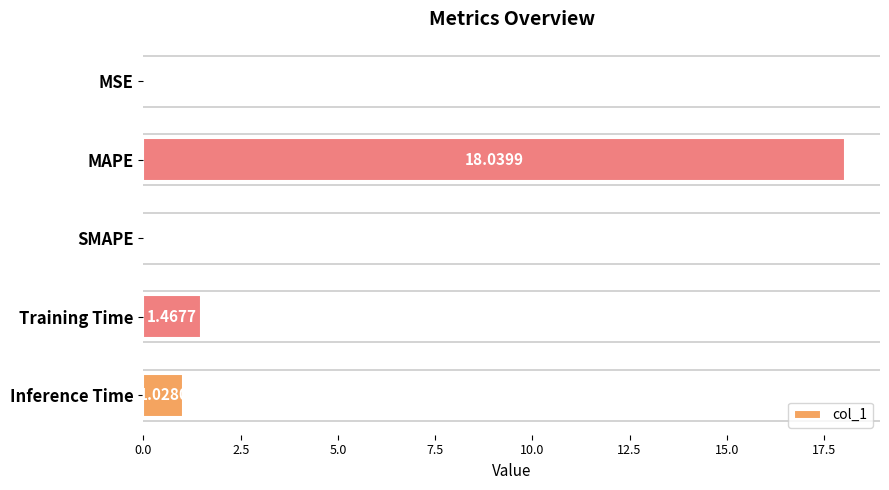

What is the sum of all values?

20.5